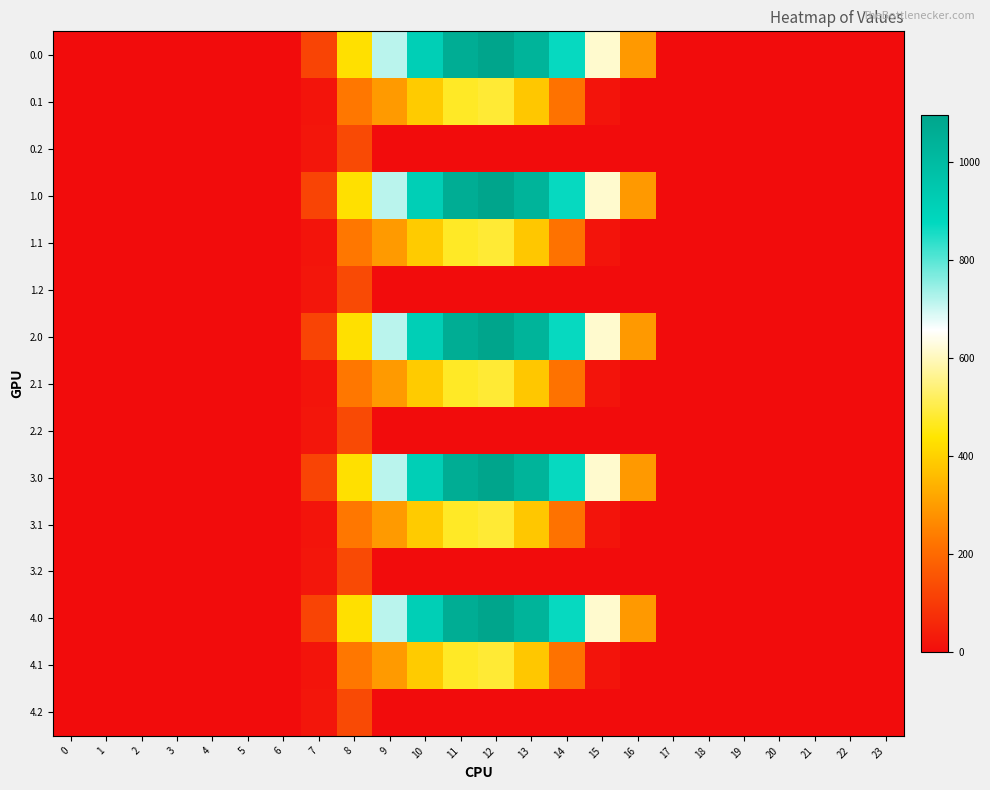

Reading left to right, list all the values displayed in this chart.

0.0: 0=0.0	1=0.0	2=0.0	3=0.0	4=0.0	5=0.0	6=0.0	7=120.6	8=430.3	9=716.9	10=916.2	11=1060.3	12=1096.7	13=1032.9	14=870.6	15=615.9	16=294.5	17=0.0	18=0.0	19=0.0	20=0.0	21=0.0	22=0.0	23=0.0
0.1: 0=0.0	1=0.0	2=0.0	3=0.0	4=0.0	5=0.0	6=0.0	7=17.7	8=227.5	9=295.9	10=388.1	11=471.7	12=485.4	13=382.7	14=219.2	15=17.3	16=0.0	17=0.0	18=0.0	19=0.0	20=0.0	21=0.0	22=0.0	23=0.0
0.2: 0=0.0	1=0.0	2=0.0	3=0.0	4=0.0	5=0.0	6=0.0	7=22.3	8=134.2	9=0.0	10=0.0	11=0.0	12=0.0	13=0.0	14=0.0	15=0.0	16=0.0	17=0.0	18=0.0	19=0.0	20=0.0	21=0.0	22=0.0	23=0.0
1.0: 0=0.0	1=0.0	2=0.0	3=0.0	4=0.0	5=0.0	6=0.0	7=120.6	8=430.3	9=716.9	10=916.2	11=1060.3	12=1096.7	13=1032.9	14=870.6	15=615.9	16=294.5	17=0.0	18=0.0	19=0.0	20=0.0	21=0.0	22=0.0	23=0.0
1.1: 0=0.0	1=0.0	2=0.0	3=0.0	4=0.0	5=0.0	6=0.0	7=17.7	8=227.5	9=295.9	10=388.1	11=471.7	12=485.4	13=382.7	14=219.2	15=17.3	16=0.0	17=0.0	18=0.0	19=0.0	20=0.0	21=0.0	22=0.0	23=0.0
1.2: 0=0.0	1=0.0	2=0.0	3=0.0	4=0.0	5=0.0	6=0.0	7=22.3	8=134.2	9=0.0	10=0.0	11=0.0	12=0.0	13=0.0	14=0.0	15=0.0	16=0.0	17=0.0	18=0.0	19=0.0	20=0.0	21=0.0	22=0.0	23=0.0
2.0: 0=0.0	1=0.0	2=0.0	3=0.0	4=0.0	5=0.0	6=0.0	7=120.6	8=430.3	9=716.9	10=916.2	11=1060.3	12=1096.7	13=1032.9	14=870.6	15=615.9	16=294.5	17=0.0	18=0.0	19=0.0	20=0.0	21=0.0	22=0.0	23=0.0
2.1: 0=0.0	1=0.0	2=0.0	3=0.0	4=0.0	5=0.0	6=0.0	7=17.7	8=227.5	9=295.9	10=388.1	11=471.7	12=485.4	13=382.7	14=219.2	15=17.3	16=0.0	17=0.0	18=0.0	19=0.0	20=0.0	21=0.0	22=0.0	23=0.0
2.2: 0=0.0	1=0.0	2=0.0	3=0.0	4=0.0	5=0.0	6=0.0	7=22.3	8=134.2	9=0.0	10=0.0	11=0.0	12=0.0	13=0.0	14=0.0	15=0.0	16=0.0	17=0.0	18=0.0	19=0.0	20=0.0	21=0.0	22=0.0	23=0.0
3.0: 0=0.0	1=0.0	2=0.0	3=0.0	4=0.0	5=0.0	6=0.0	7=120.6	8=430.3	9=716.9	10=916.2	11=1060.3	12=1096.7	13=1032.9	14=870.6	15=615.9	16=294.5	17=0.0	18=0.0	19=0.0	20=0.0	21=0.0	22=0.0	23=0.0
3.1: 0=0.0	1=0.0	2=0.0	3=0.0	4=0.0	5=0.0	6=0.0	7=17.7	8=227.5	9=295.9	10=388.1	11=471.7	12=485.4	13=382.7	14=219.2	15=17.3	16=0.0	17=0.0	18=0.0	19=0.0	20=0.0	21=0.0	22=0.0	23=0.0
3.2: 0=0.0	1=0.0	2=0.0	3=0.0	4=0.0	5=0.0	6=0.0	7=22.3	8=134.2	9=0.0	10=0.0	11=0.0	12=0.0	13=0.0	14=0.0	15=0.0	16=0.0	17=0.0	18=0.0	19=0.0	20=0.0	21=0.0	22=0.0	23=0.0
4.0: 0=0.0	1=0.0	2=0.0	3=0.0	4=0.0	5=0.0	6=0.0	7=120.6	8=430.3	9=716.9	10=916.2	11=1060.3	12=1096.7	13=1032.9	14=870.6	15=615.9	16=294.5	17=0.0	18=0.0	19=0.0	20=0.0	21=0.0	22=0.0	23=0.0
4.1: 0=0.0	1=0.0	2=0.0	3=0.0	4=0.0	5=0.0	6=0.0	7=17.7	8=227.5	9=295.9	10=388.1	11=471.7	12=485.4	13=382.7	14=219.2	15=17.3	16=0.0	17=0.0	18=0.0	19=0.0	20=0.0	21=0.0	22=0.0	23=0.0
4.2: 0=0.0	1=0.0	2=0.0	3=0.0	4=0.0	5=0.0	6=0.0	7=22.3	8=134.2	9=0.0	10=0.0	11=0.0	12=0.0	13=0.0	14=0.0	15=0.0	16=0.0	17=0.0	18=0.0	19=0.0	20=0.0	21=0.0	22=0.0	23=0.0